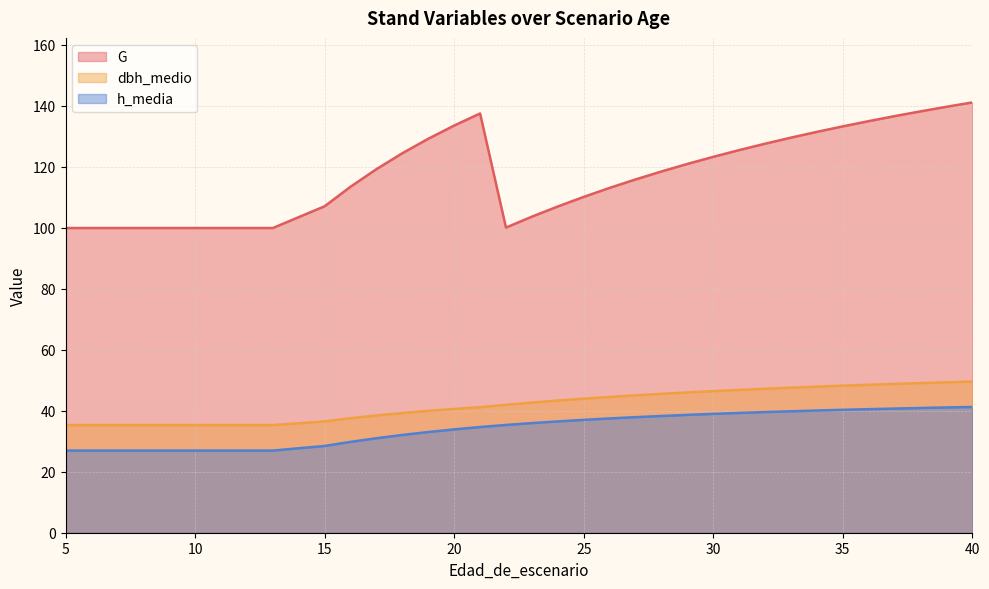

What is the average value of the h_media series?

34.4